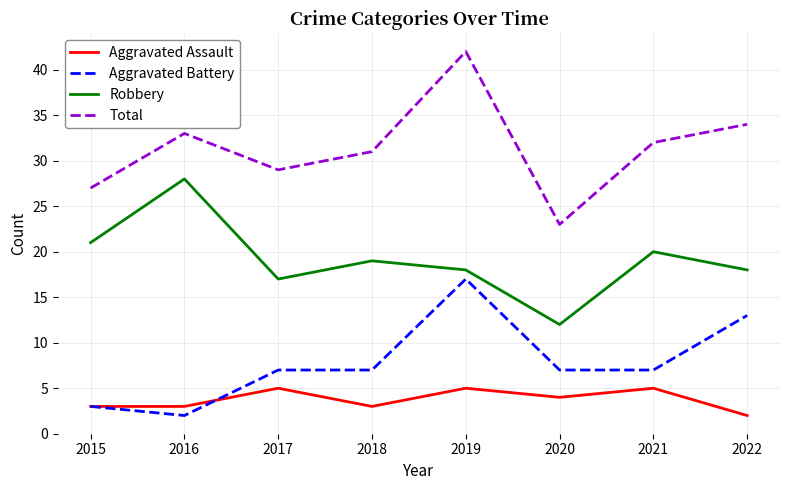

Reading left to right, extract all data points from this chart.

Aggravated Assault: 3	3	5	3	5	4	5	2
Aggravated Battery: 3	2	7	7	17	7	7	13
Robbery: 21	28	17	19	18	12	20	18
Total: 27	33	29	31	42	23	32	34